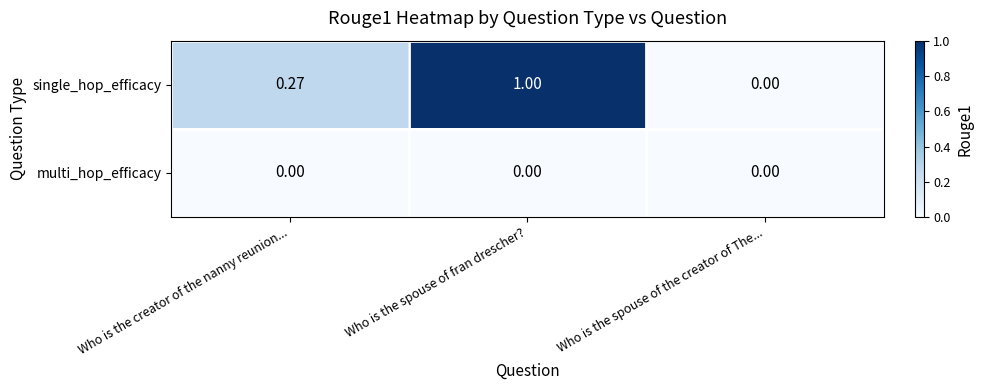

Which category has the lowest value in the single_hop_efficacy series?

Who is the spouse of the creator of The...